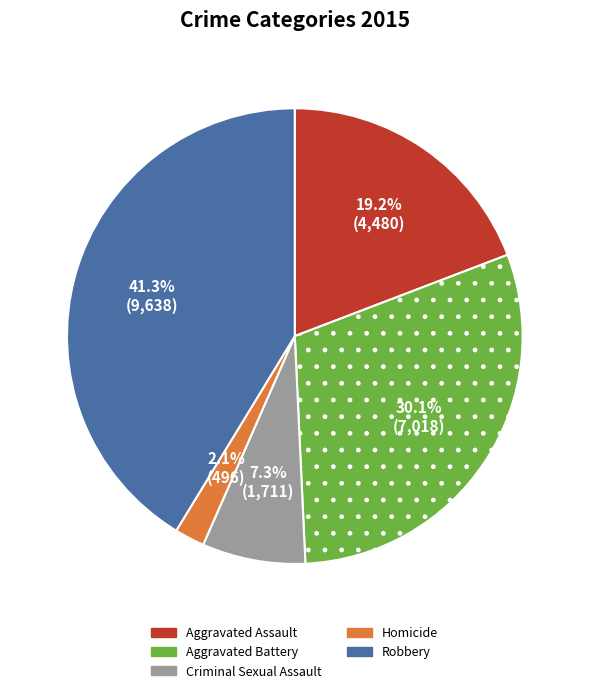

Combined, do Robbery and Homicide account for over 50%?

No